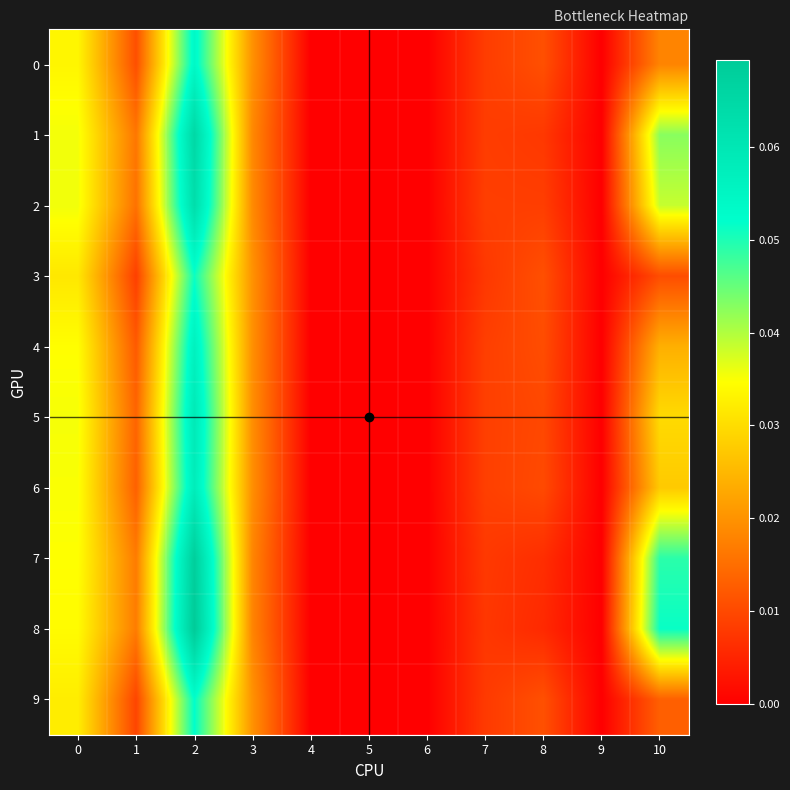

Reading left to right, transcribe all the data shown in this chart.

0: 0=0.0	1=0.0	2=0.1	3=0.0	4=0.0	5=0.0	6=0.0	7=0.0	8=0.0	9=0.0	10=0.0
1: 0=0.0	1=0.0	2=0.1	3=0.0	4=0.0	5=0.0	6=0.0	7=0.0	8=0.0	9=0.0	10=0.0
2: 0=0.0	1=0.0	2=0.1	3=0.0	4=0.0	5=0.0	6=0.0	7=0.0	8=0.0	9=0.0	10=0.0
3: 0=0.0	1=0.0	2=0.1	3=0.0	4=0.0	5=0.0	6=0.0	7=0.0	8=0.0	9=0.0	10=0.0
4: 0=0.0	1=0.0	2=0.1	3=0.0	4=0.0	5=0.0	6=0.0	7=0.0	8=0.0	9=0.0	10=0.0
5: 0=0.0	1=0.0	2=0.1	3=0.0	4=0.0	5=0.0	6=0.0	7=0.0	8=0.0	9=0.0	10=0.0
6: 0=0.0	1=0.0	2=0.1	3=0.0	4=0.0	5=0.0	6=0.0	7=0.0	8=0.0	9=0.0	10=0.0
7: 0=0.0	1=0.0	2=0.1	3=0.0	4=0.0	5=0.0	6=0.0	7=0.0	8=0.0	9=0.0	10=0.0
8: 0=0.0	1=0.0	2=0.1	3=0.0	4=0.0	5=0.0	6=0.0	7=0.0	8=0.0	9=0.0	10=0.1
9: 0=0.0	1=0.0	2=0.1	3=0.0	4=0.0	5=0.0	6=0.0	7=0.0	8=0.0	9=0.0	10=0.0